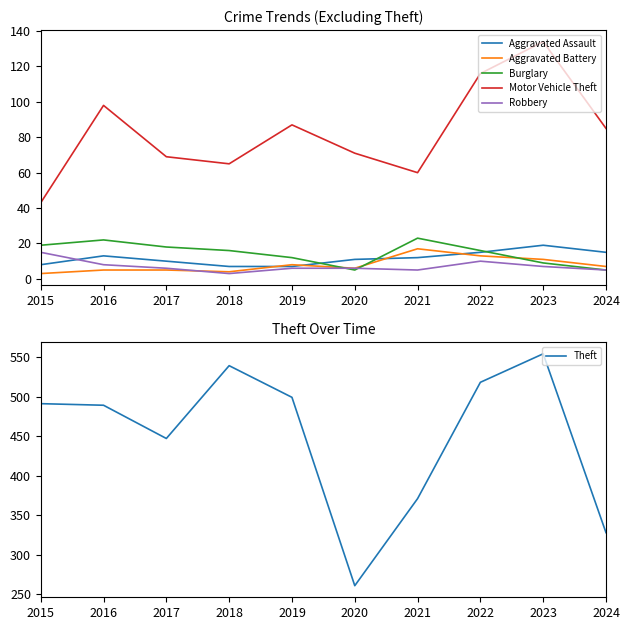

Reading left to right, what are all the values shown in this chart?

Aggravated Assault: 2015=8	2016=13	2017=10	2018=7	2019=7	2020=11	2021=12	2022=15	2023=19	2024=15
Aggravated Battery: 2015=3	2016=5	2017=5	2018=4	2019=8	2020=6	2021=17	2022=13	2023=11	2024=7
Burglary: 2015=19	2016=22	2017=18	2018=16	2019=12	2020=5	2021=23	2022=16	2023=9	2024=5
Motor Vehicle Theft: 2015=43	2016=98	2017=69	2018=65	2019=87	2020=71	2021=60	2022=116	2023=134	2024=85
Robbery: 2015=15	2016=8	2017=6	2018=3	2019=6	2020=6	2021=5	2022=10	2023=7	2024=5
Theft: 2015=491	2016=489	2017=447	2018=539	2019=499	2020=261	2021=371	2022=518	2023=554	2024=328